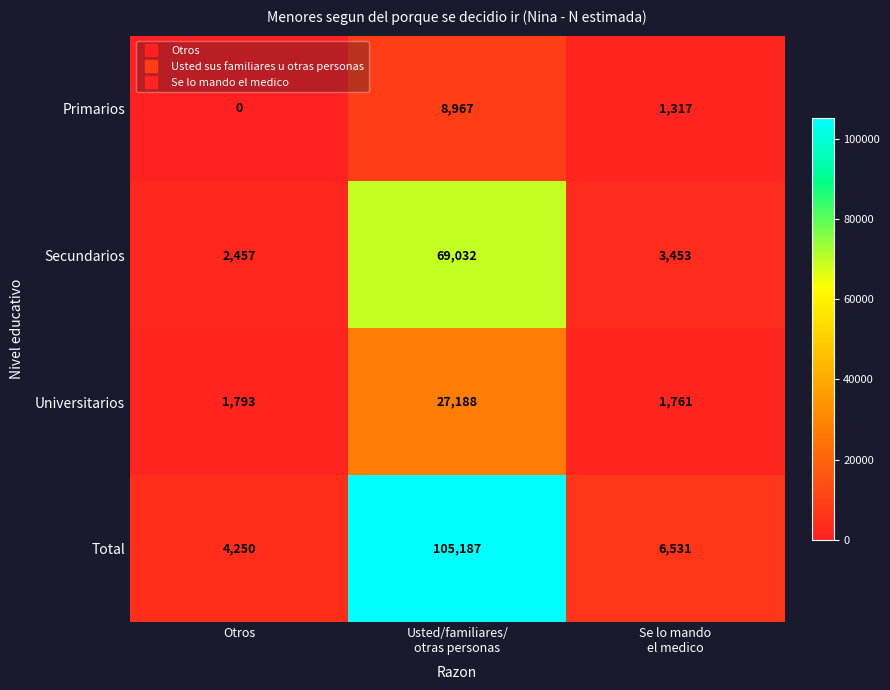

Which category has the lowest value in the Primarios series?

Otros